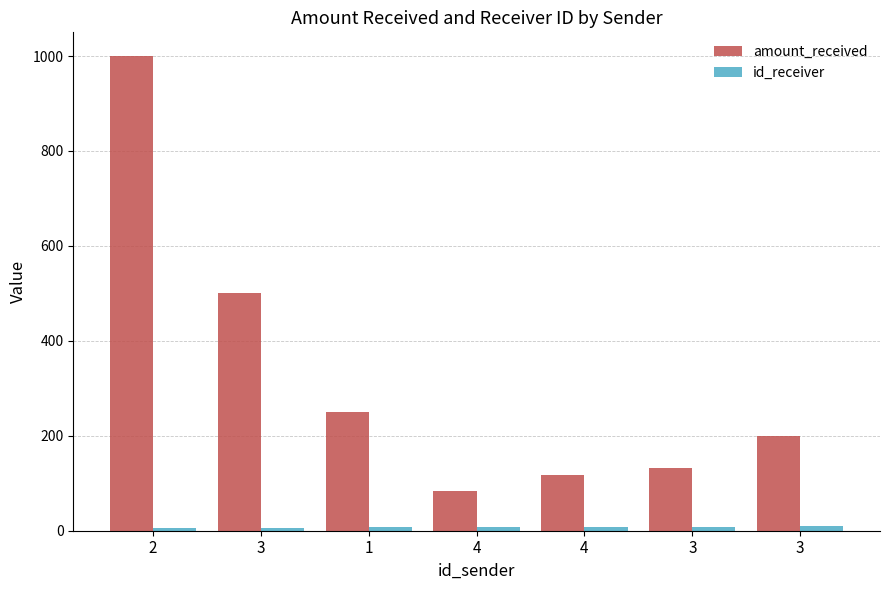

Which label corresponds to the smallest value in the chart?

2